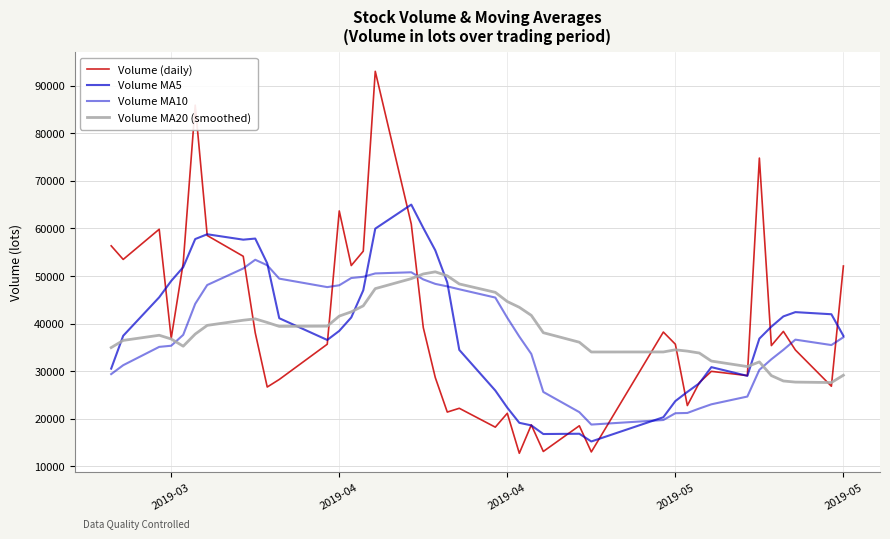

Is this an area chart (filled region under the line)?

No